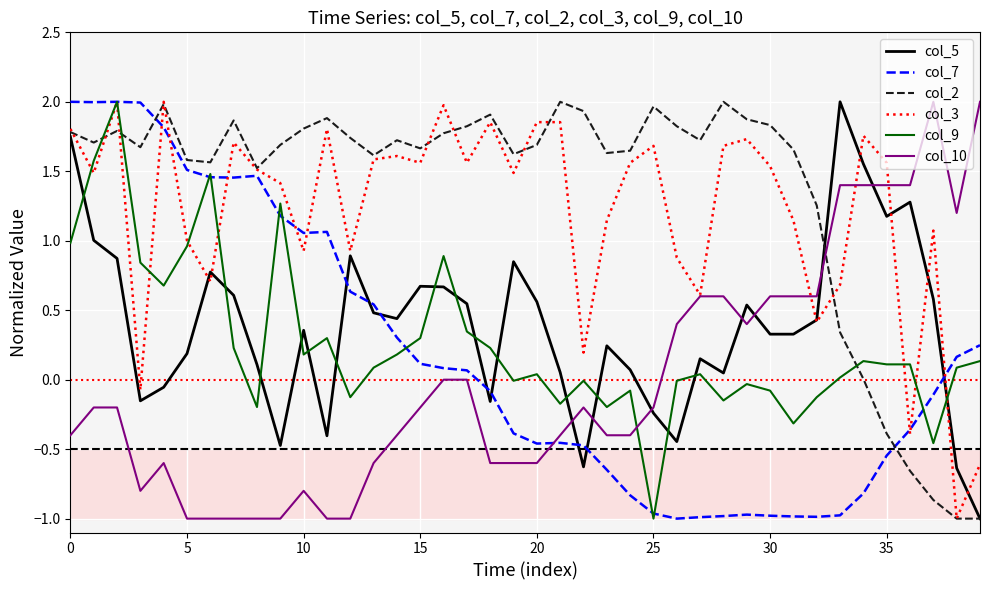

Which series ends up on top after the final intersection of col_10 and col_7?

col_10